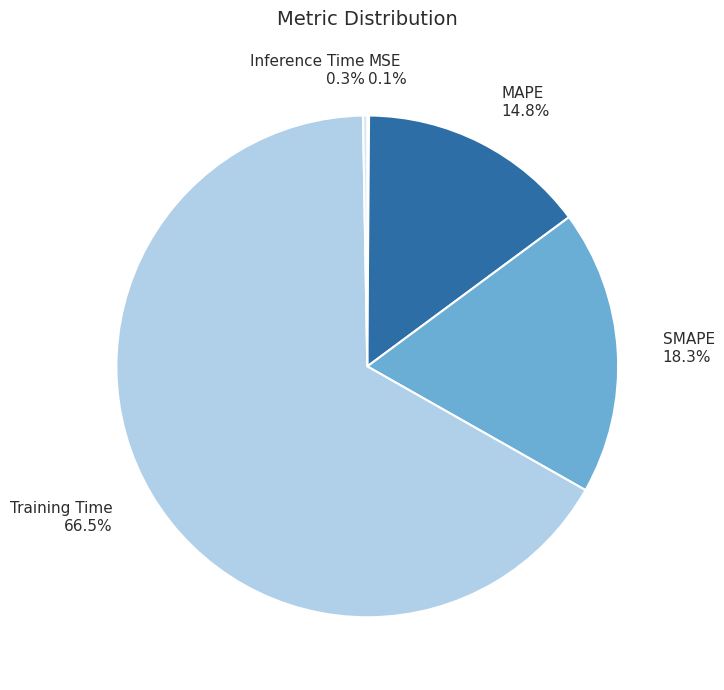

What percentage is NOT represented by MAPE?

85.2%